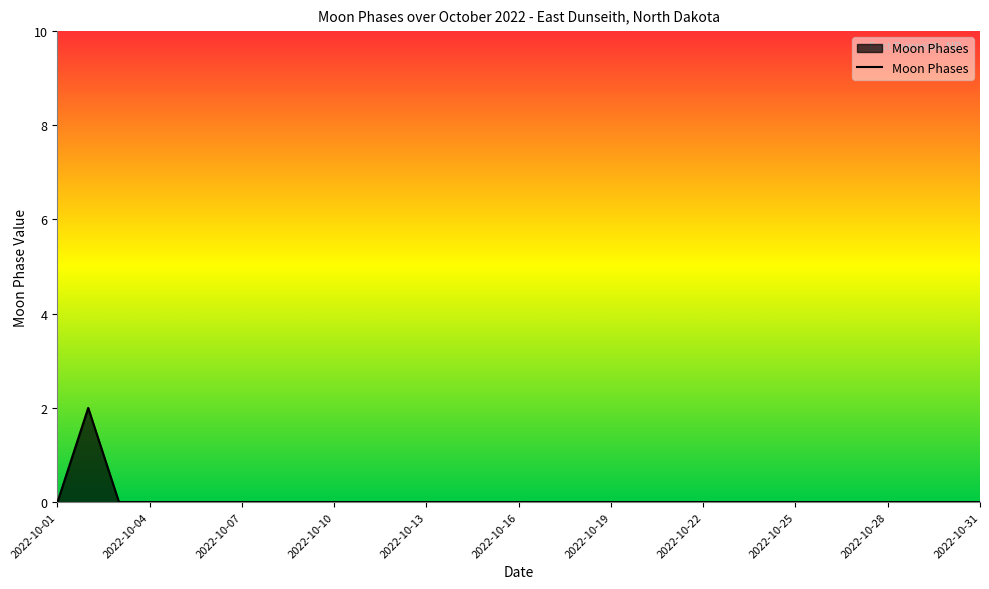

True or false: the data shows 1 at 2022-10-10.

False